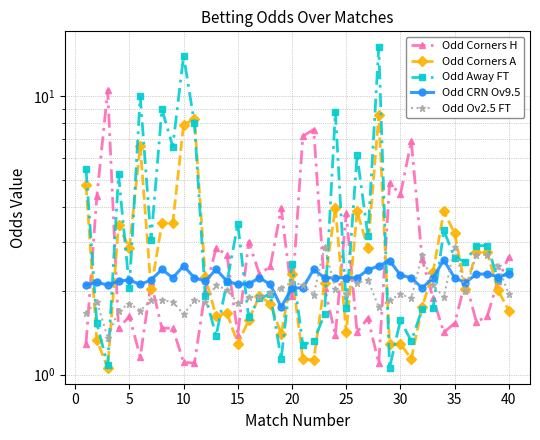

What is the value of the Odd CRN Ov9.5 point at the 12th from the left?

2.2